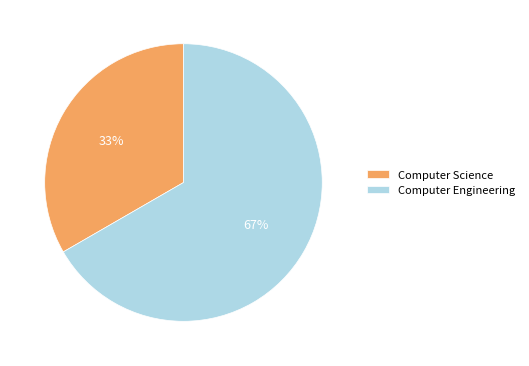

The Computer Science slice represents 33% of the pie. True or false?

True